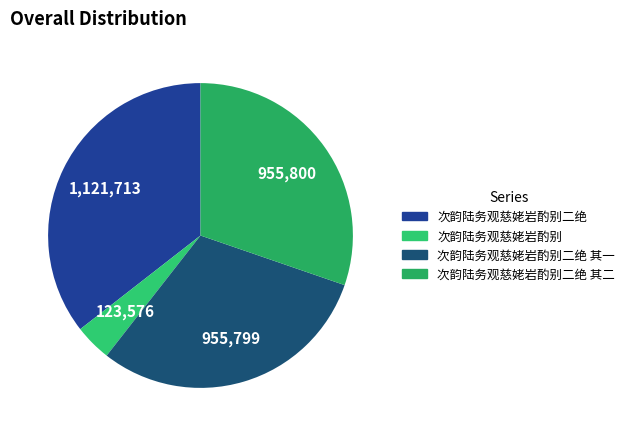

Rank the categories by value from lowest to highest.

次韵陆务观慈姥岩酌别, 次韵陆务观慈姥岩酌别二绝 其一, 次韵陆务观慈姥岩酌别二绝 其二, 次韵陆务观慈姥岩酌别二绝